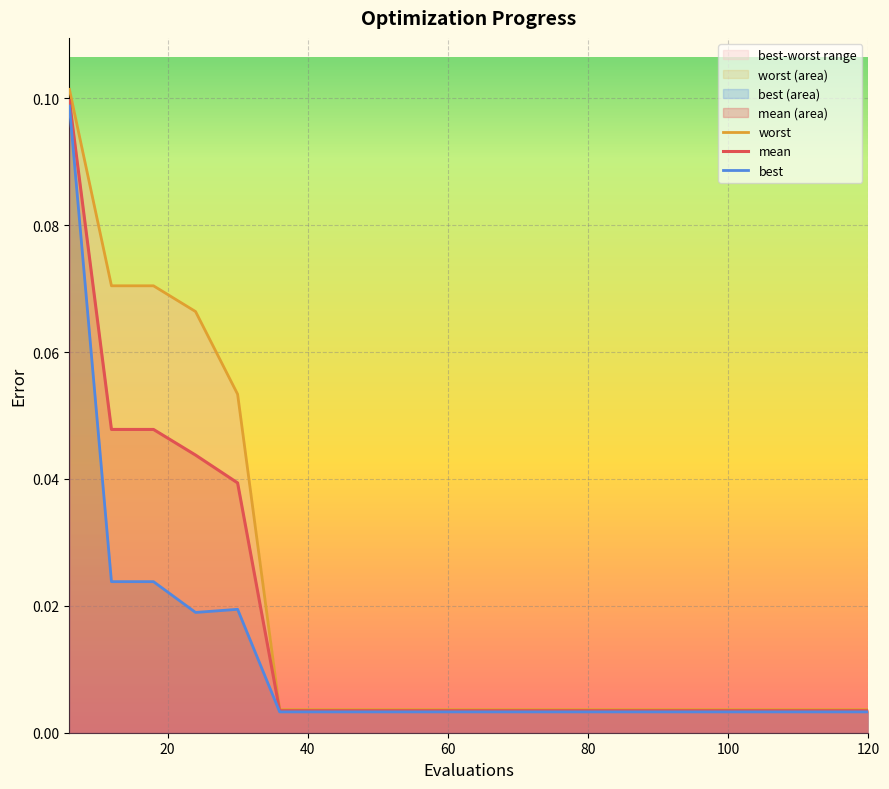

How many interior local valleys does the best series have?

1